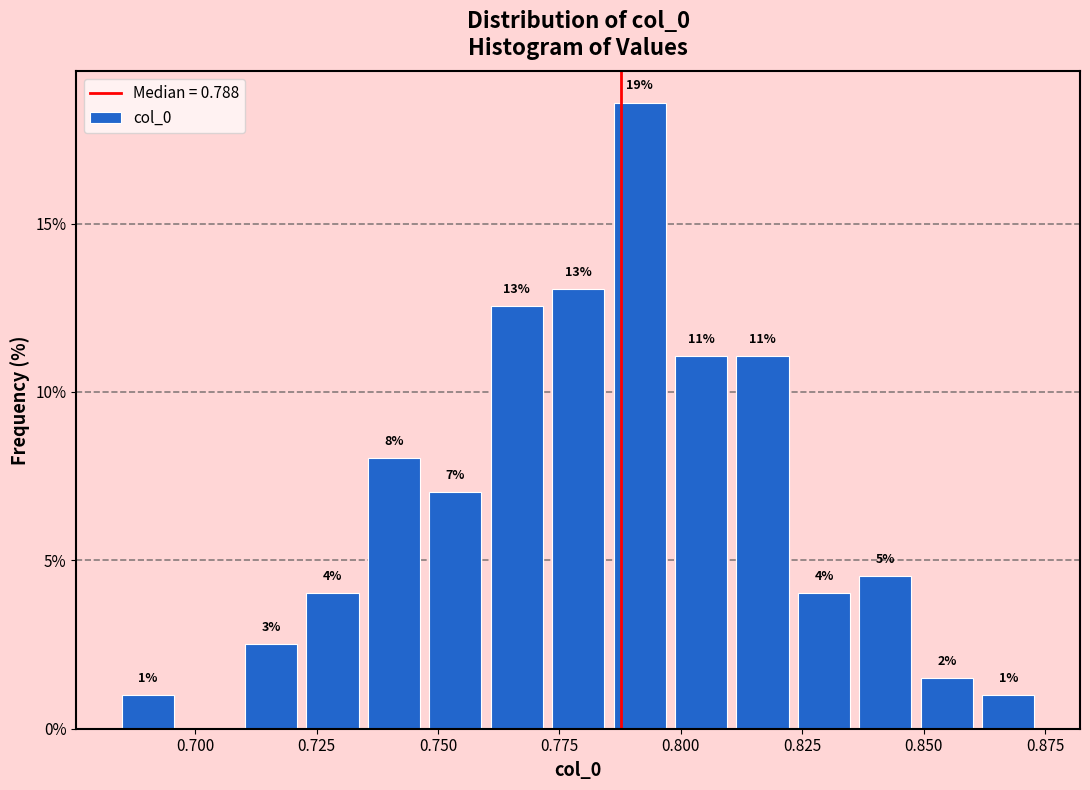

Around what value on the x-axis is the tallest bar? Give the approximate position of its centre, as read against the axis.

0.790